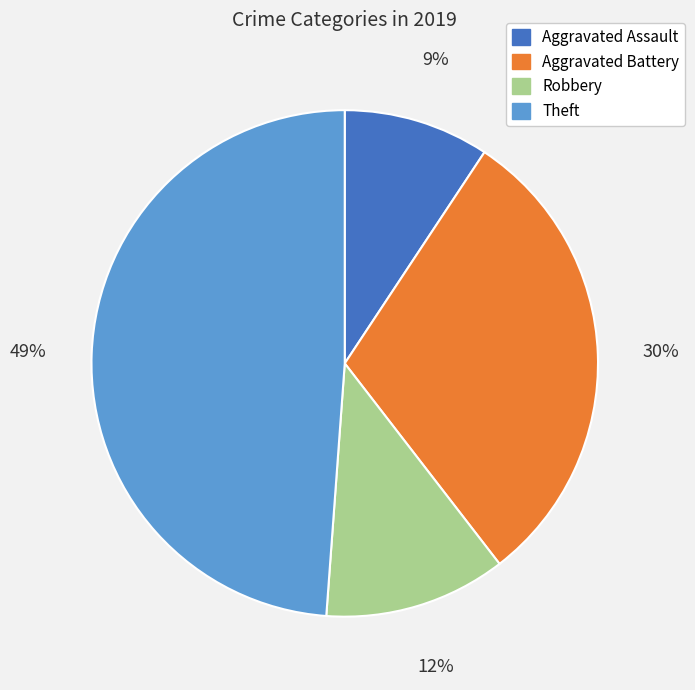

Is it true that Aggravated Battery is 30% of the pie?

True